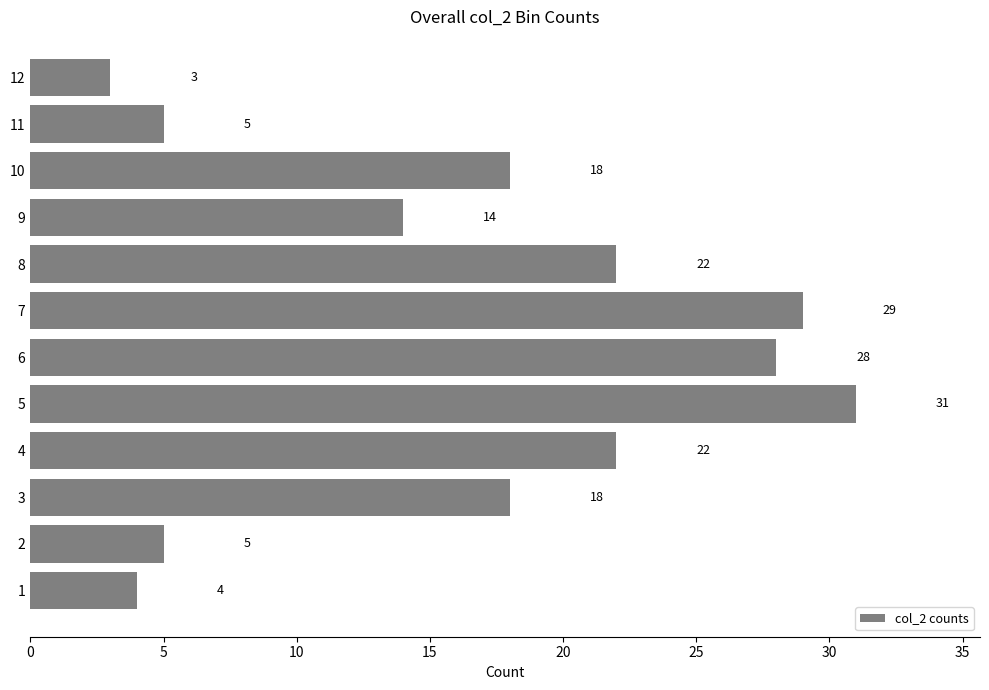

What is the sum of all values?

199